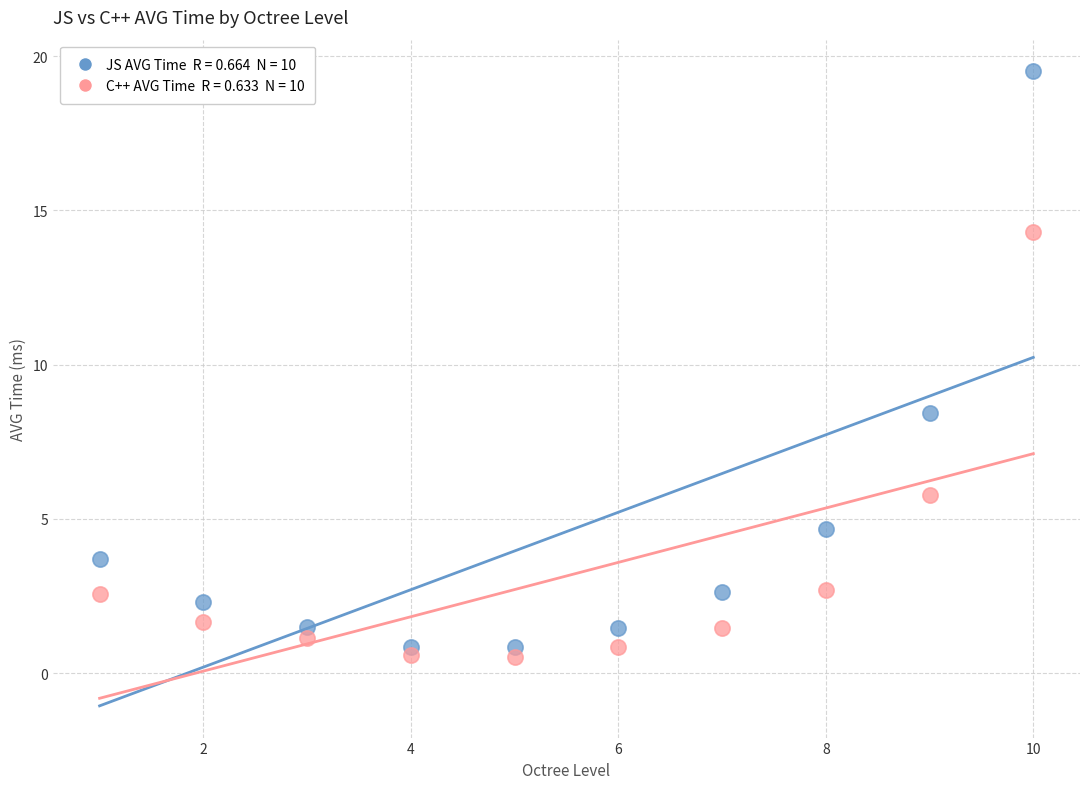

Across all series, what Y value is closest to 10?

8.4